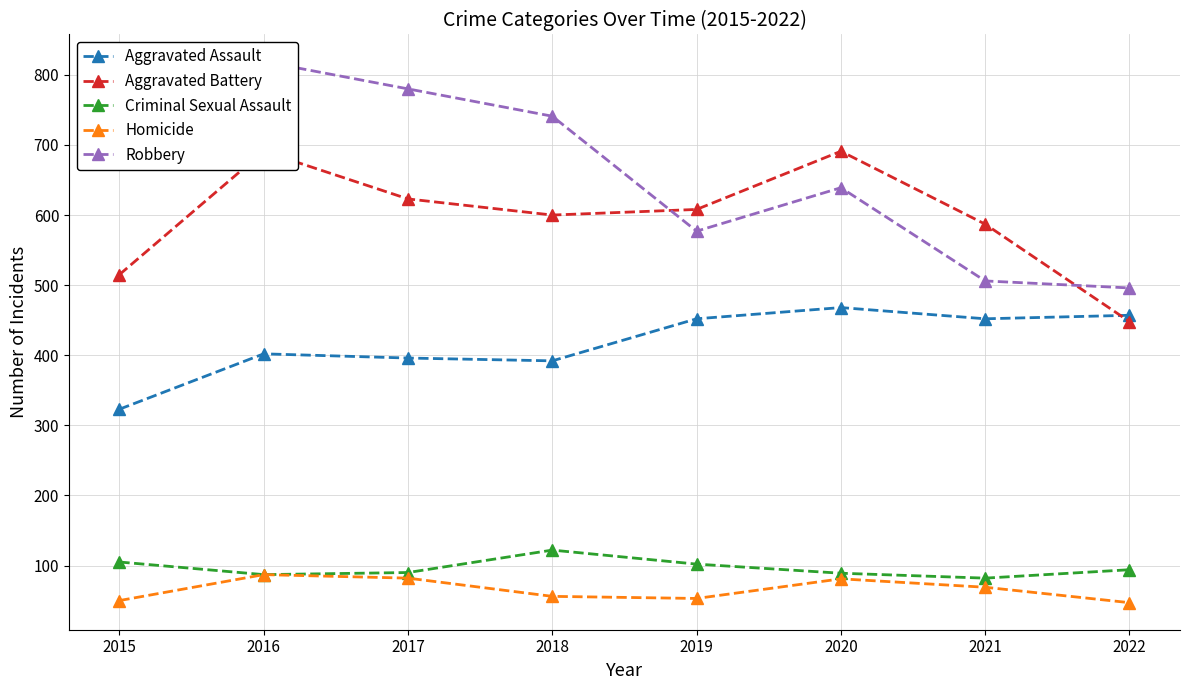

What is the total value across all series at 2017?

1971